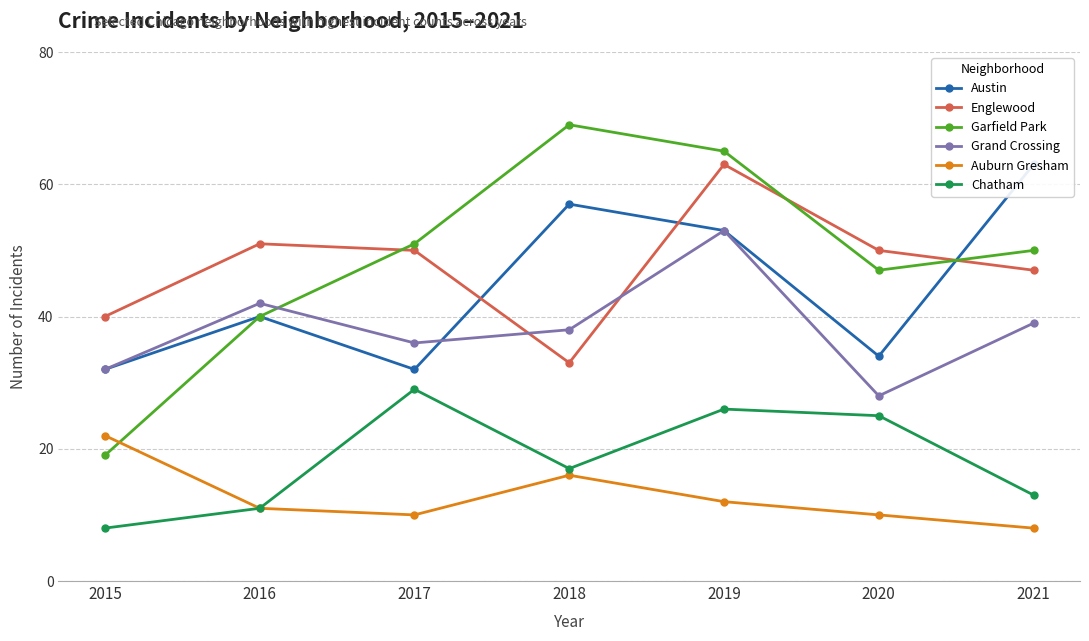

Which series has the largest range (max minus min)?

Garfield Park